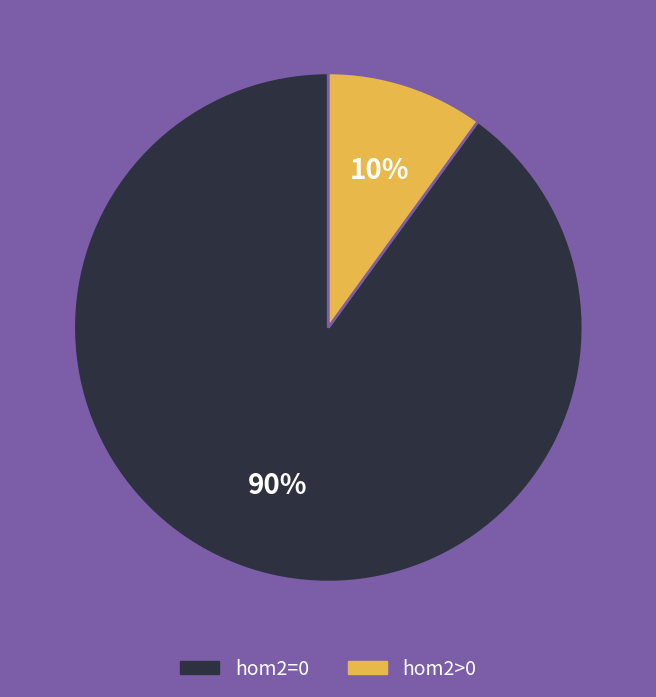

Is the sum of hom2>0 and hom2=0 greater than half?

Yes